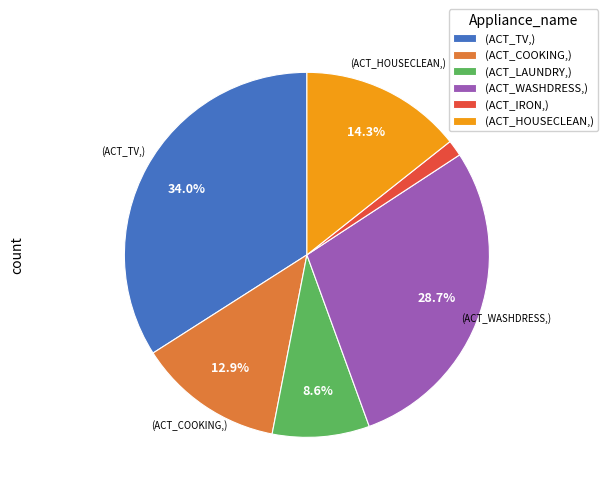

To the nearest percent, what is the difference between the largest and smallest slice percentages?

33%